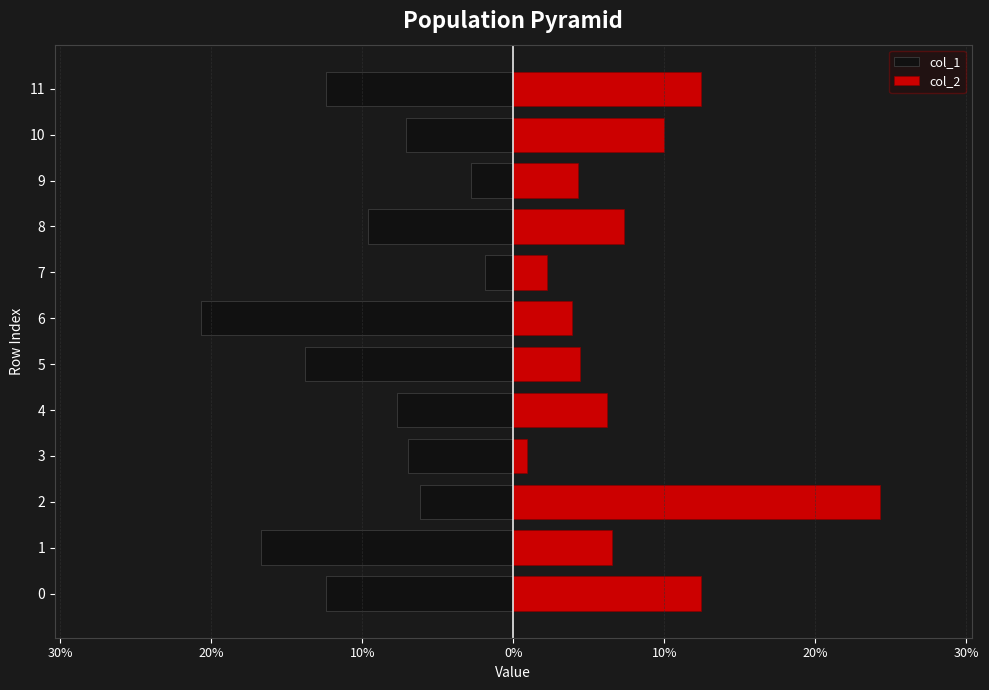

True or false: col_2 has a value of 2.5 at 9.

False